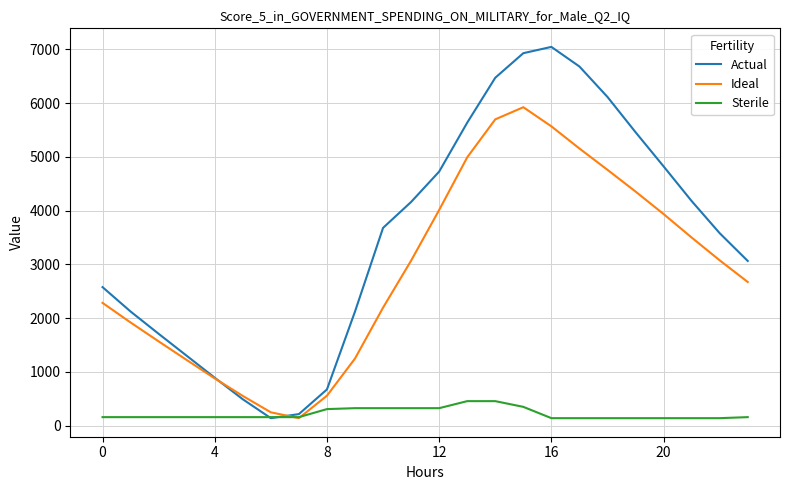

Which series has the widest spread of values?

Actual